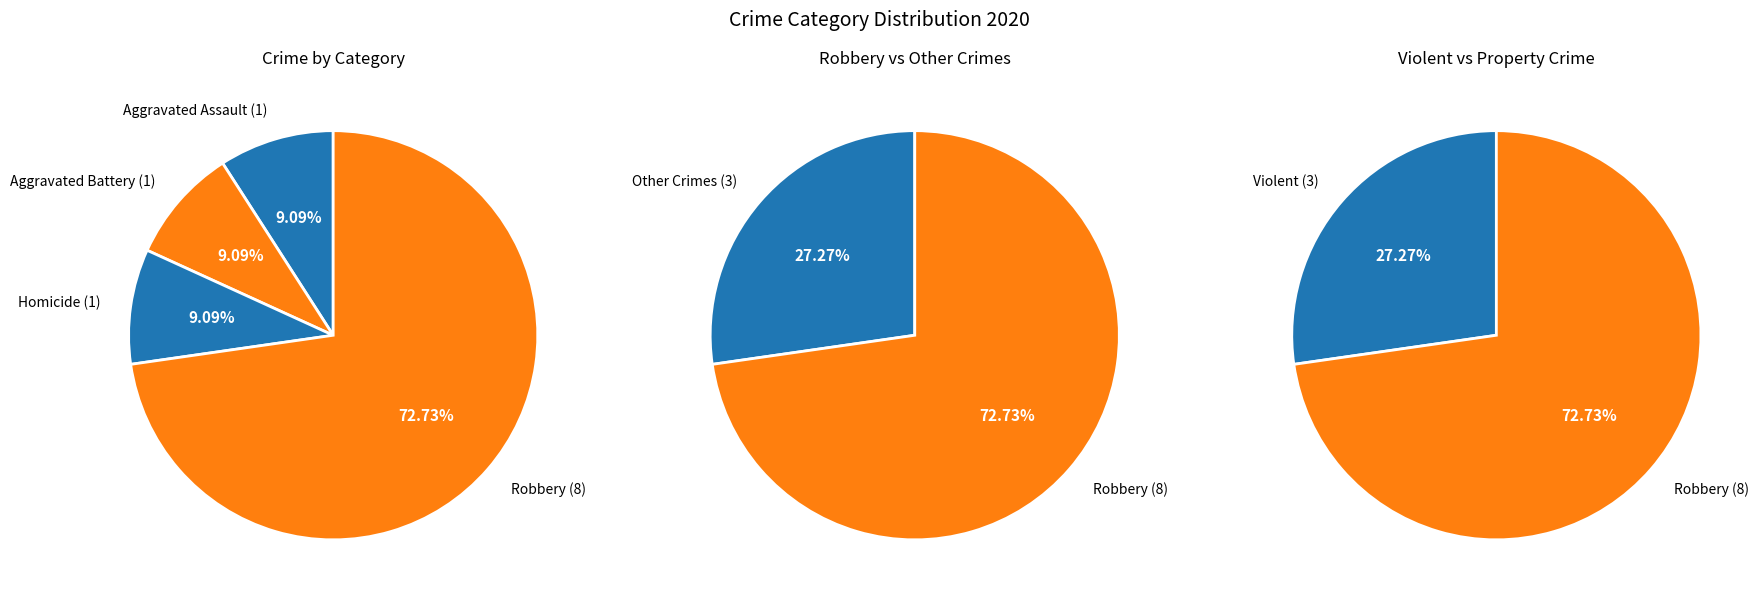

Which slice is the largest?

Robbery